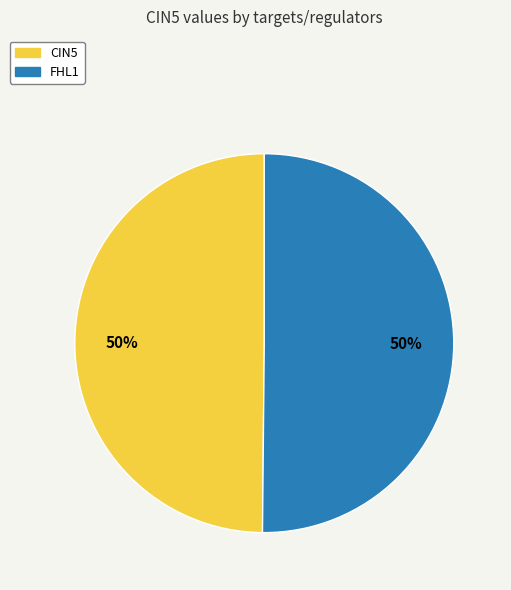

To the nearest percent, what is the average slice percentage?

50%